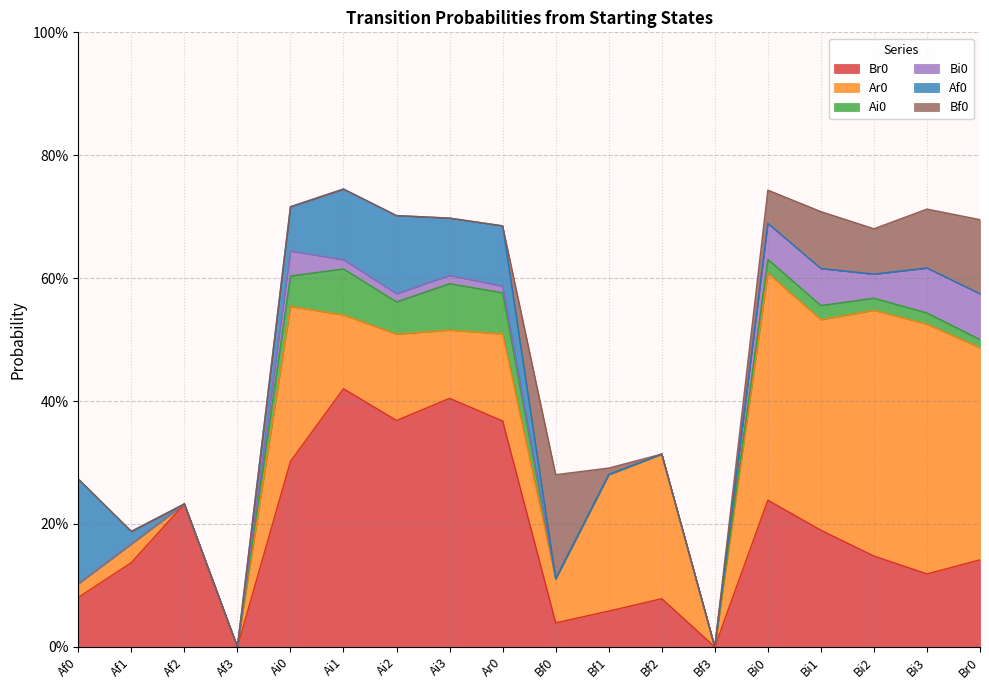

Which series has the largest range (max minus min)?

Br0